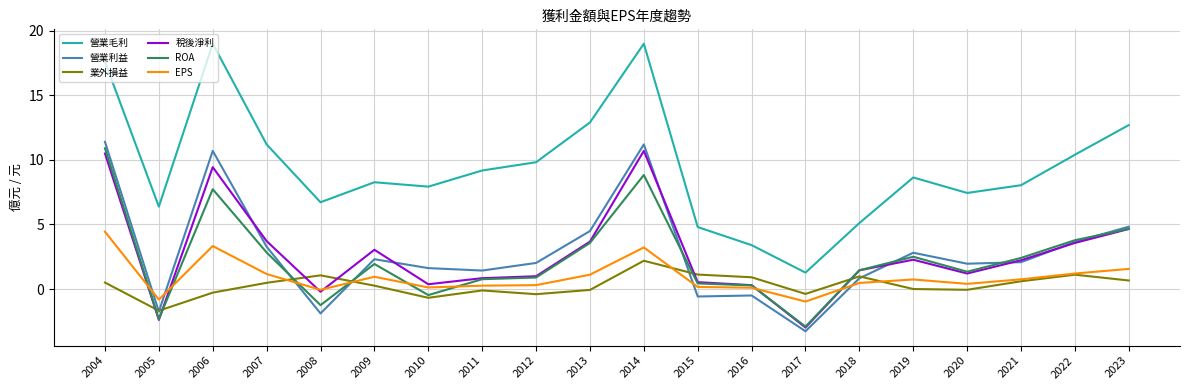

Is it true that 營業毛利 equals 2.7 at 2015?

False